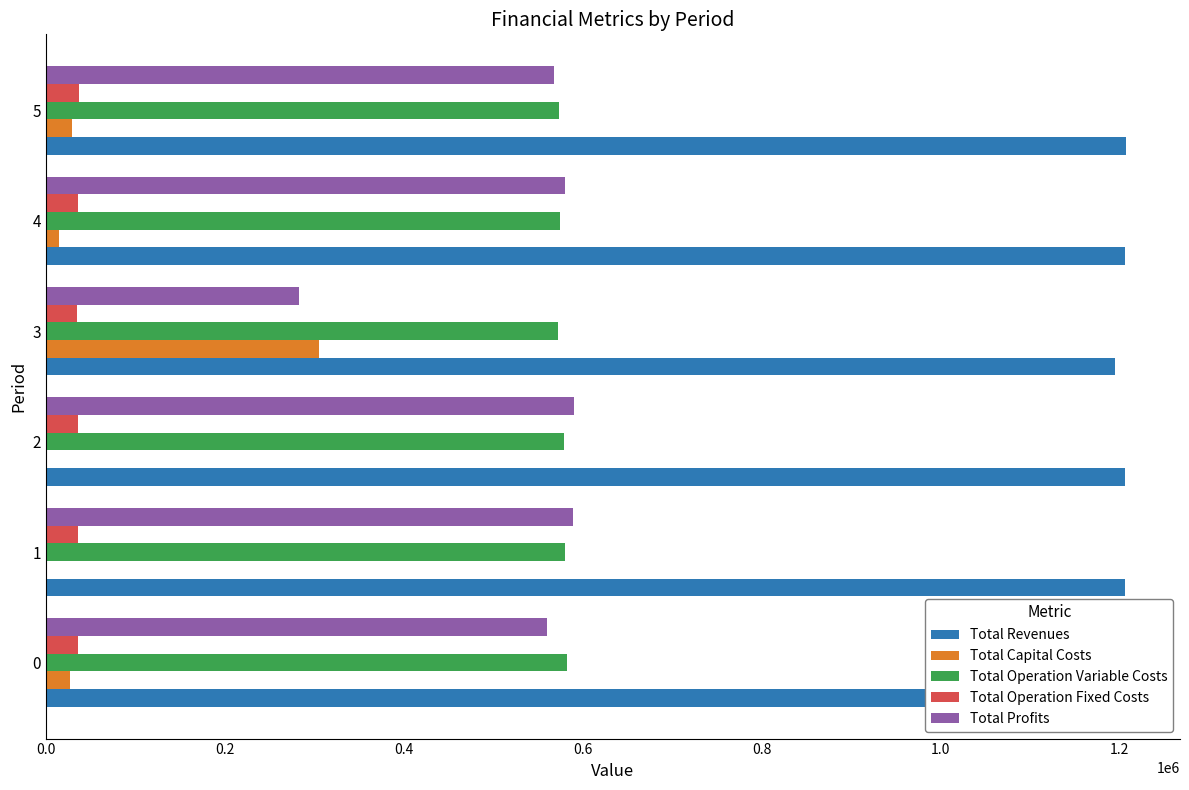

What is the greatest value displayed?

1207241.2